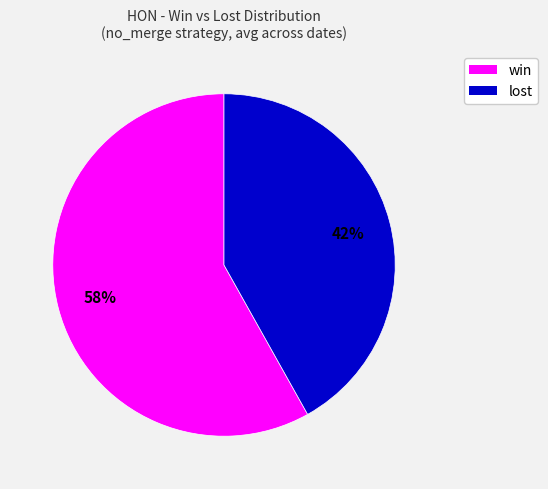

Rank the categories by value from highest to lowest.

win, lost